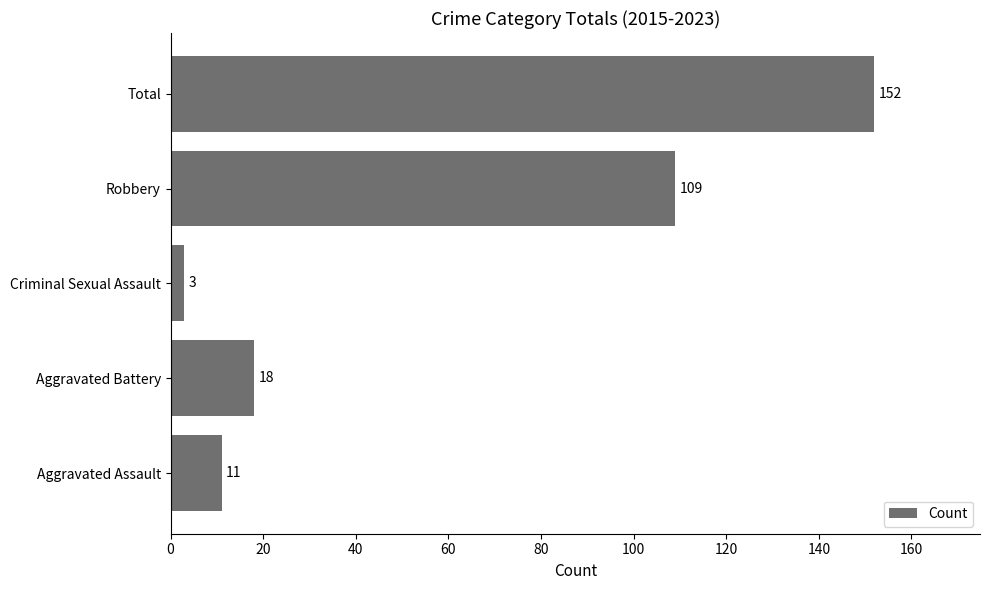

Rank the categories by value from highest to lowest.

Total, Robbery, Aggravated Battery, Aggravated Assault, Criminal Sexual Assault